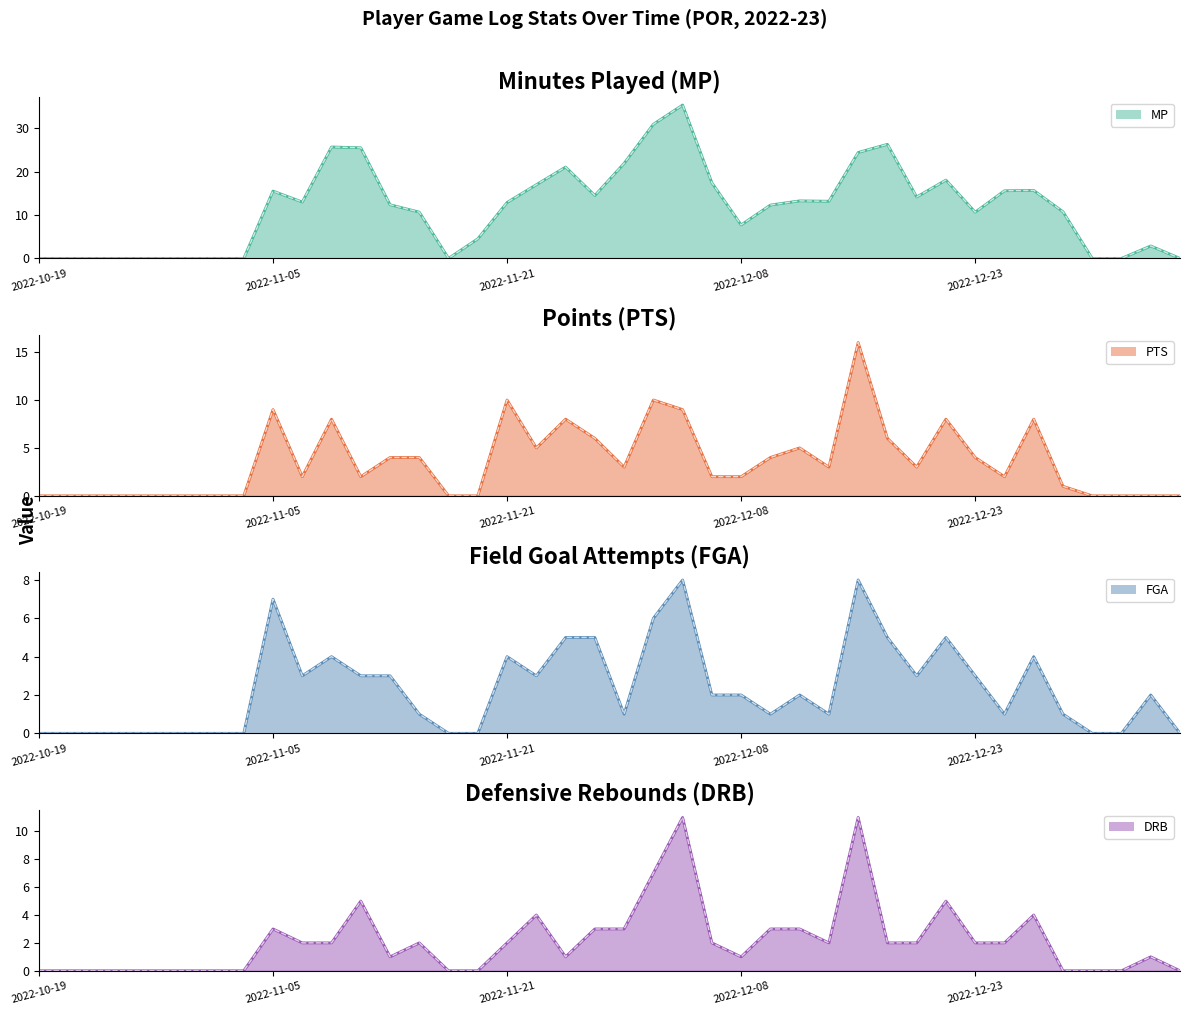

Read the PTS value at 2022-11-27.

6.0